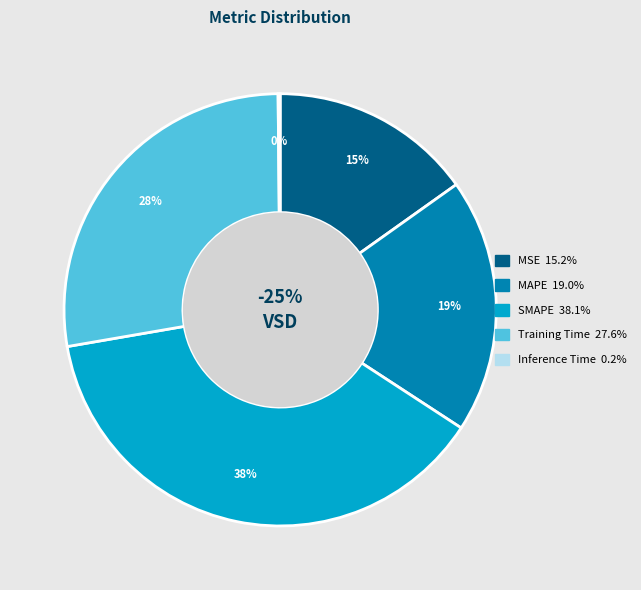

How many slices are in this pie chart?

5